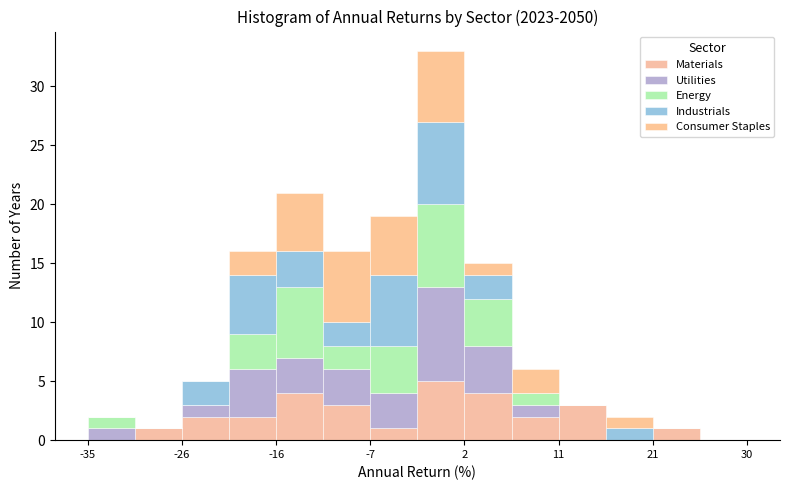

What is the total height of the stacked bar covering -30 to -26 on the x-axis? Neither the bar edges nor the heights are printed on the chart, so give them approximately, as read against the axes.

1